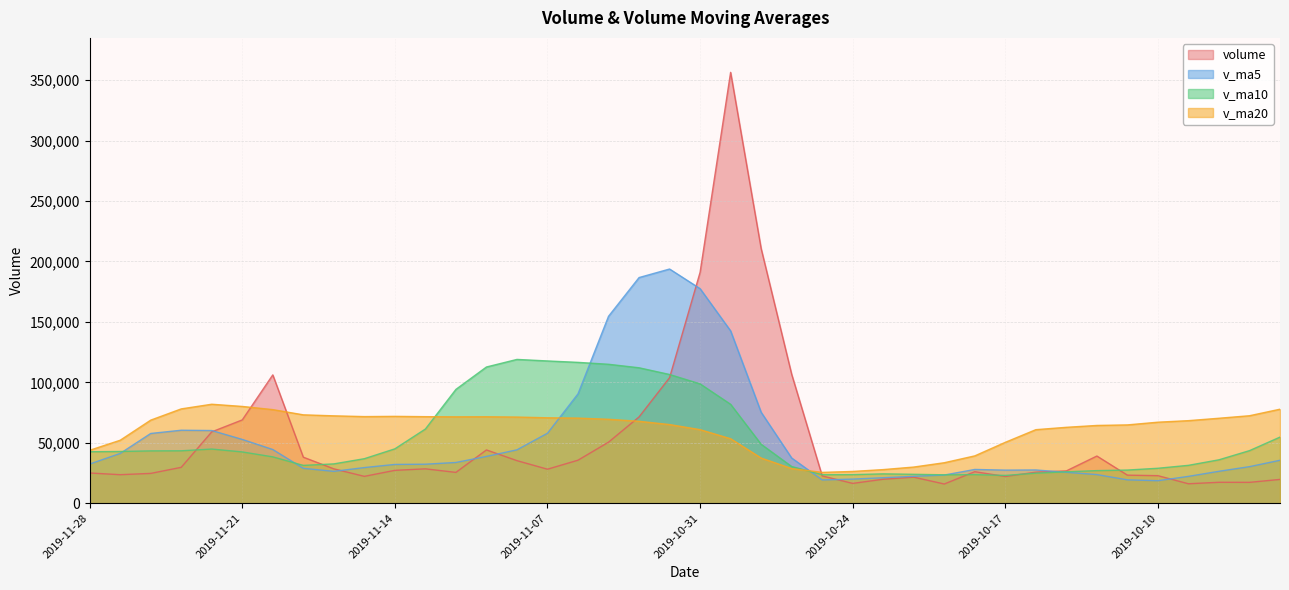

What is the approximate value of v_ma5 at 2019-11-06?

90465.8